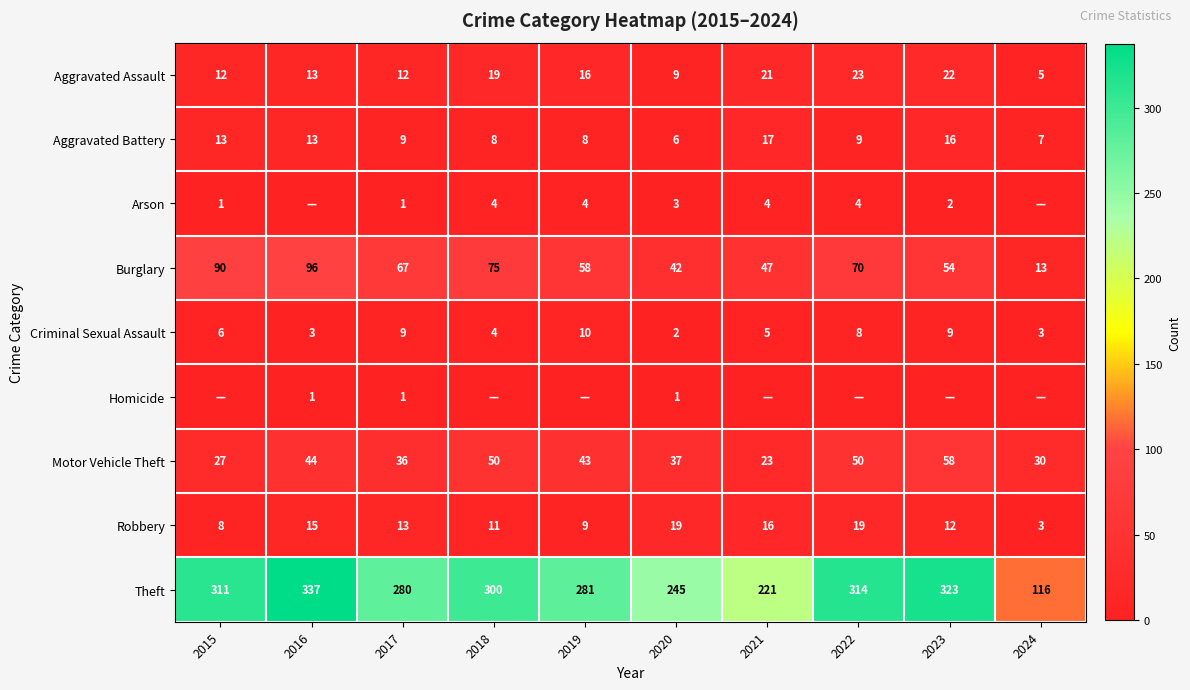

At how many categories does at least one series exceed 320?

2